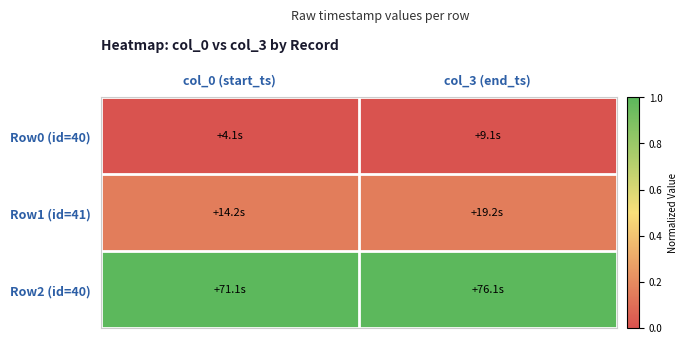

Reading left to right, transcribe all the data shown in this chart.

Row0 (id=40): col_0 (start_ts)=0.0	col_3 (end_ts)=0.0
Row1 (id=41): col_0 (start_ts)=0.2	col_3 (end_ts)=0.2
Row2 (id=40): col_0 (start_ts)=1.0	col_3 (end_ts)=1.0